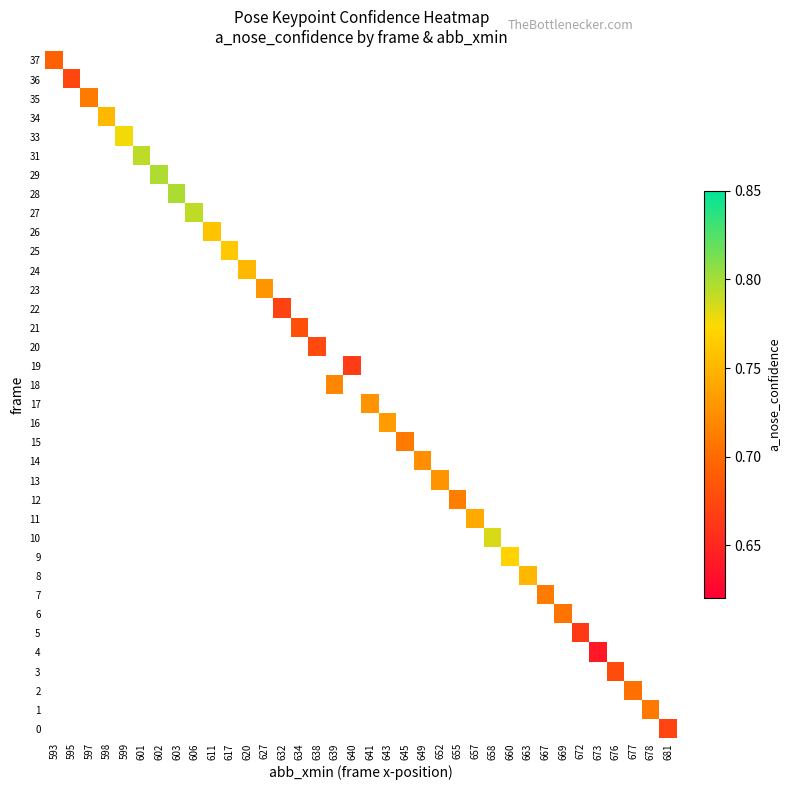

How many distinct data groups are displayed?

36